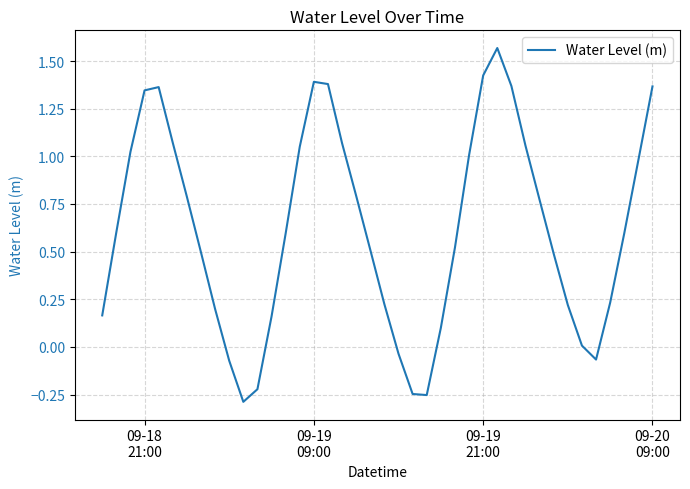

Does the chart have visible grid lines?

Yes